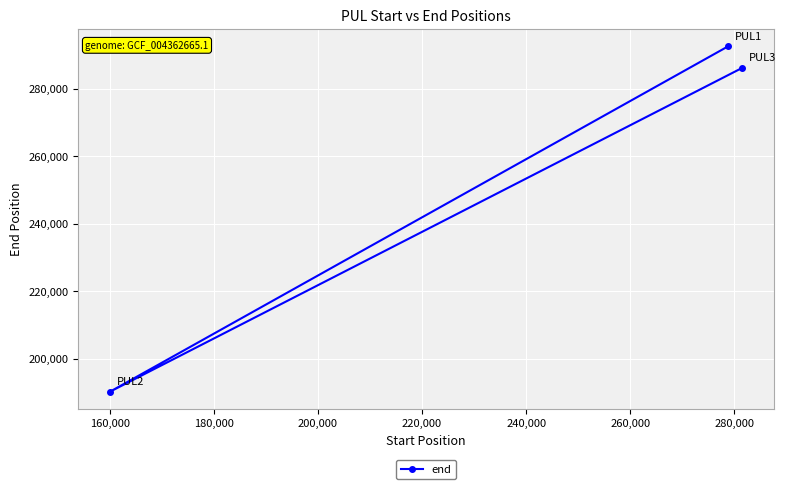

What is the greatest value displayed?

292674